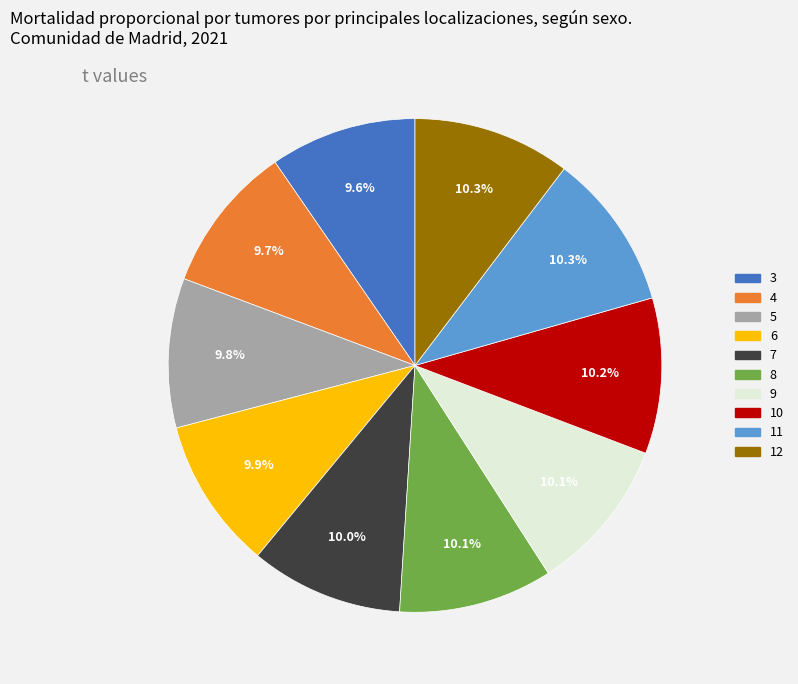

What percentage is the 4 slice, to the nearest percent?

10%